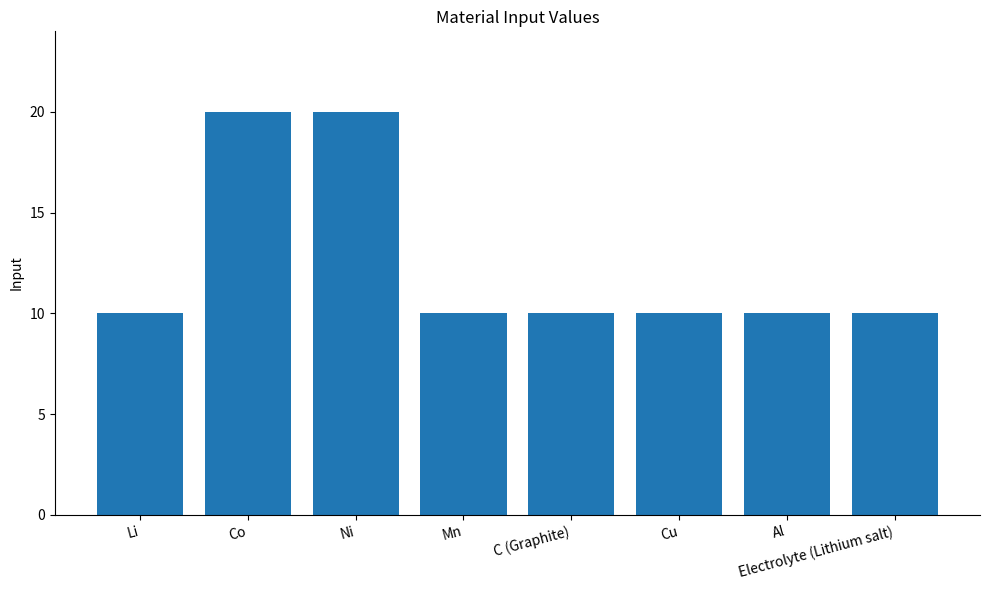

What is the label of the 6th bar from the left?

Cu